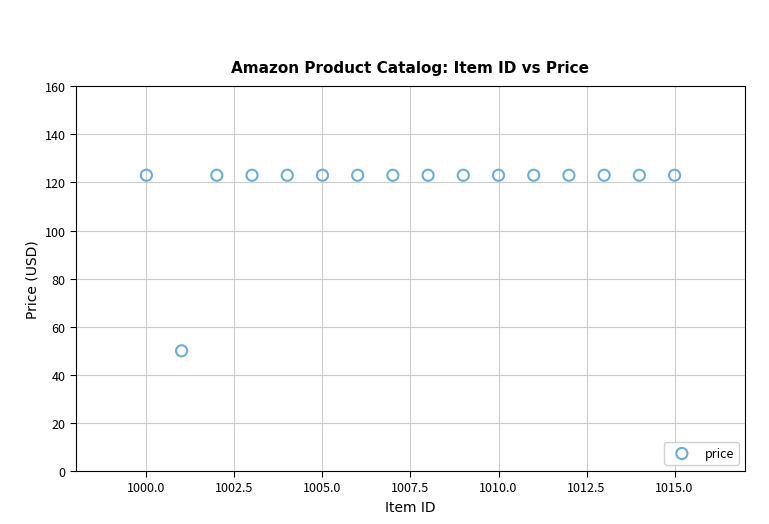

What is the range of X values (max minus min)?

15